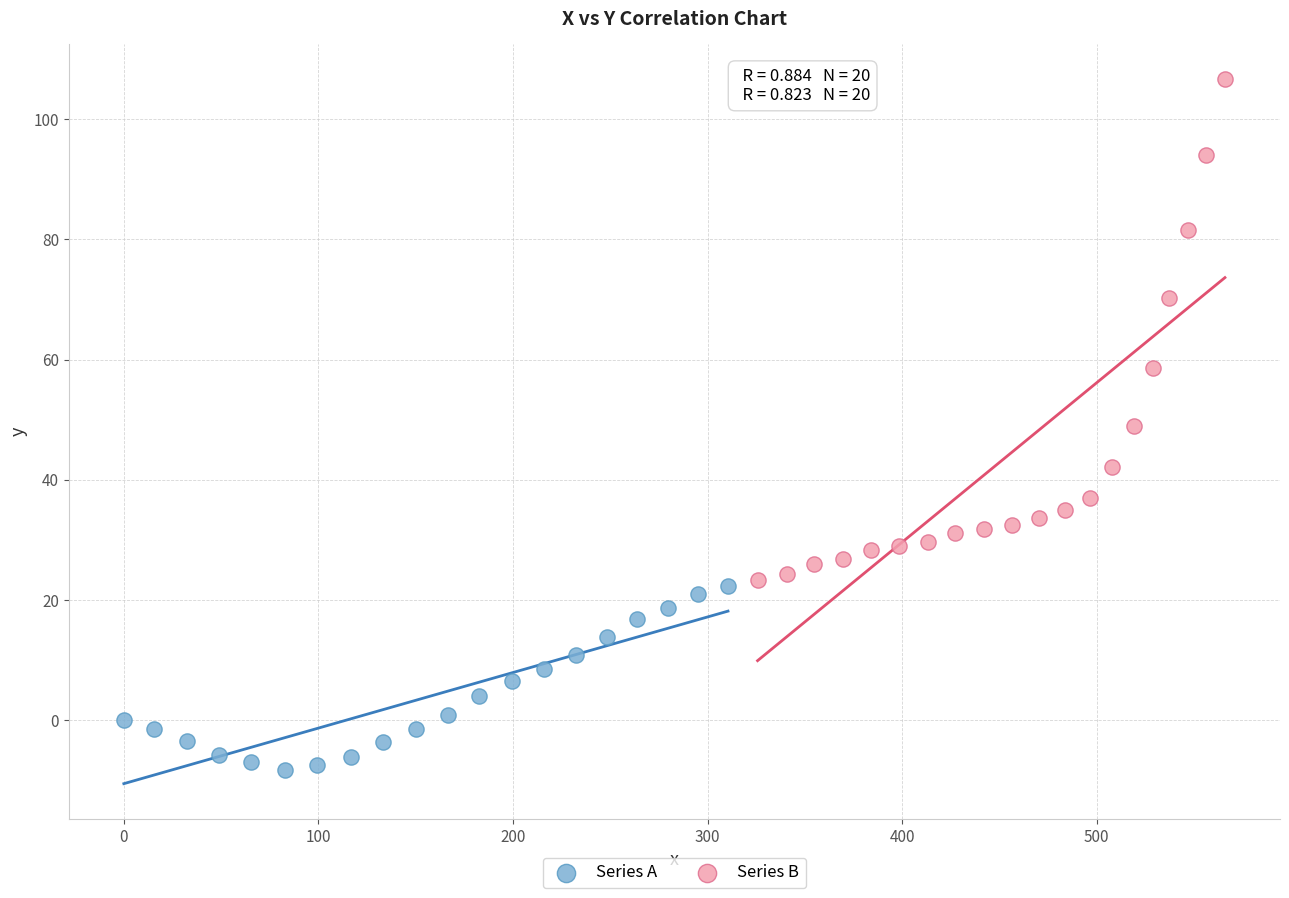

Which series has the largest Y range (max minus min)?

Series B